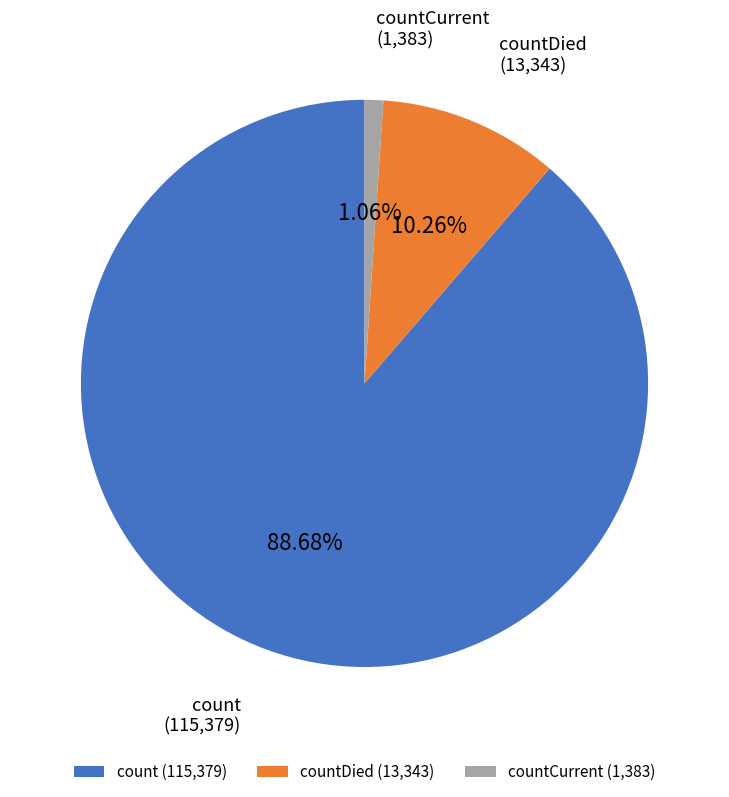

Which slice represents more than half of the pie?

count (115,379)